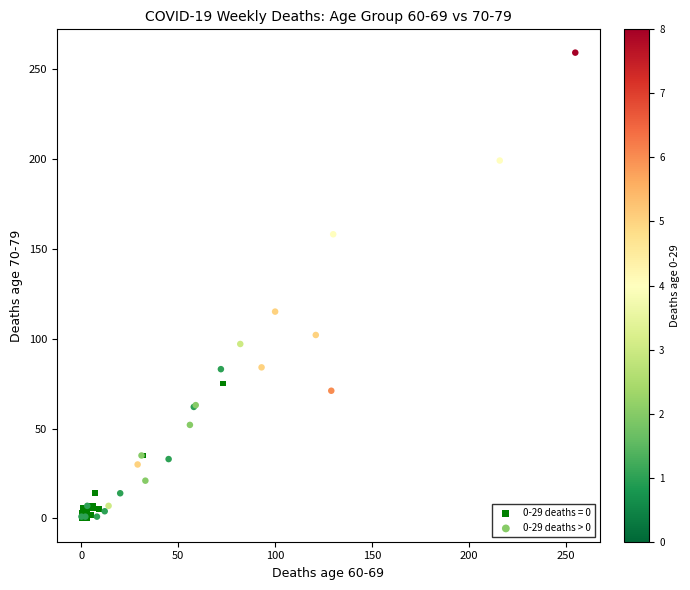

Which series has the largest Y range (max minus min)?

0-29 deaths > 0